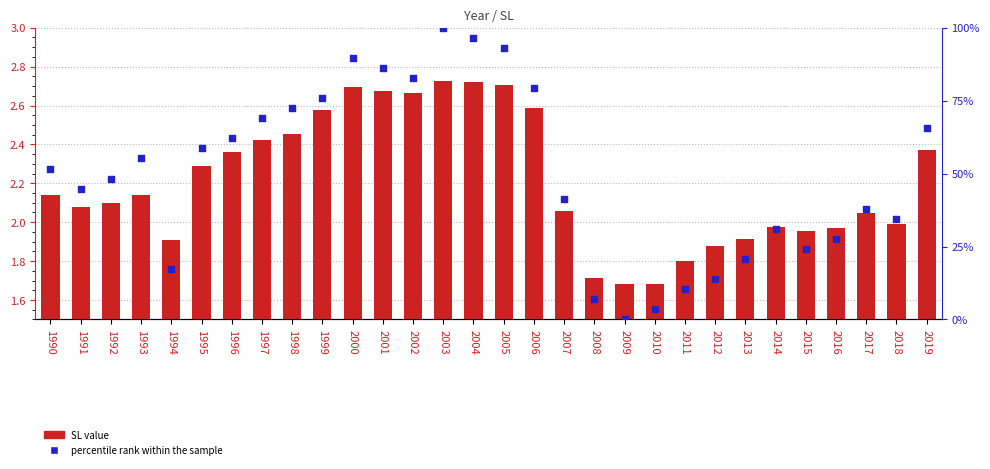

Which series reaches the minimum Y coordinate?

percentile rank within the sample